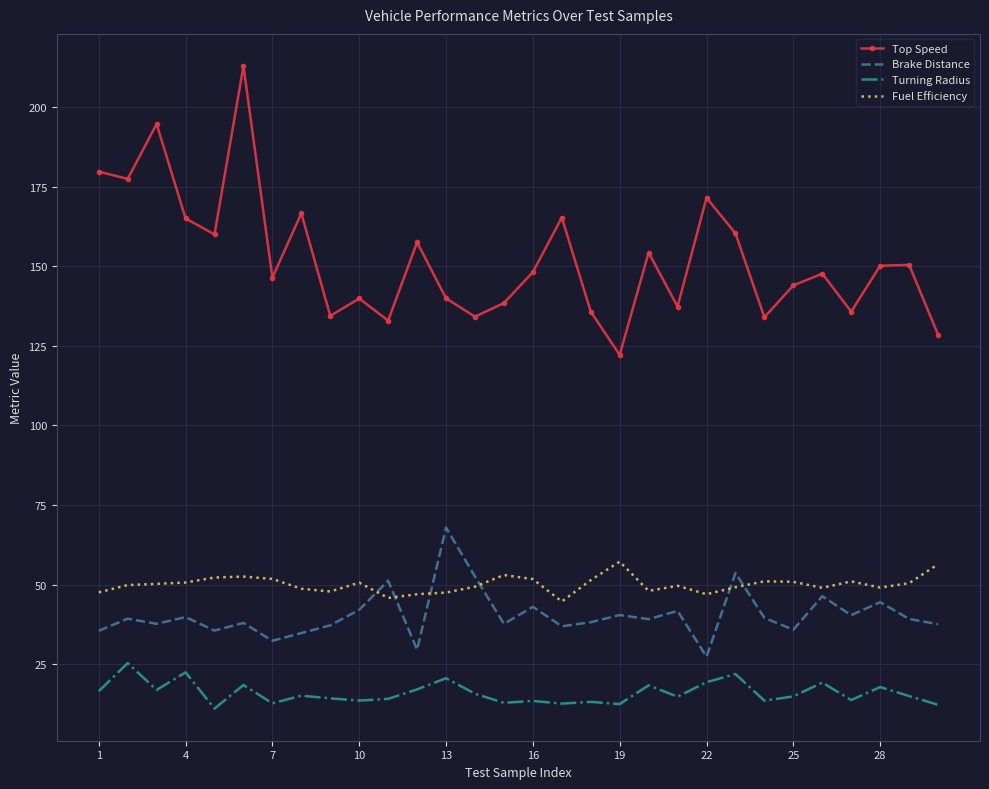

What is the difference between the maximum and minimum values in the Fuel Efficiency series?

12.5